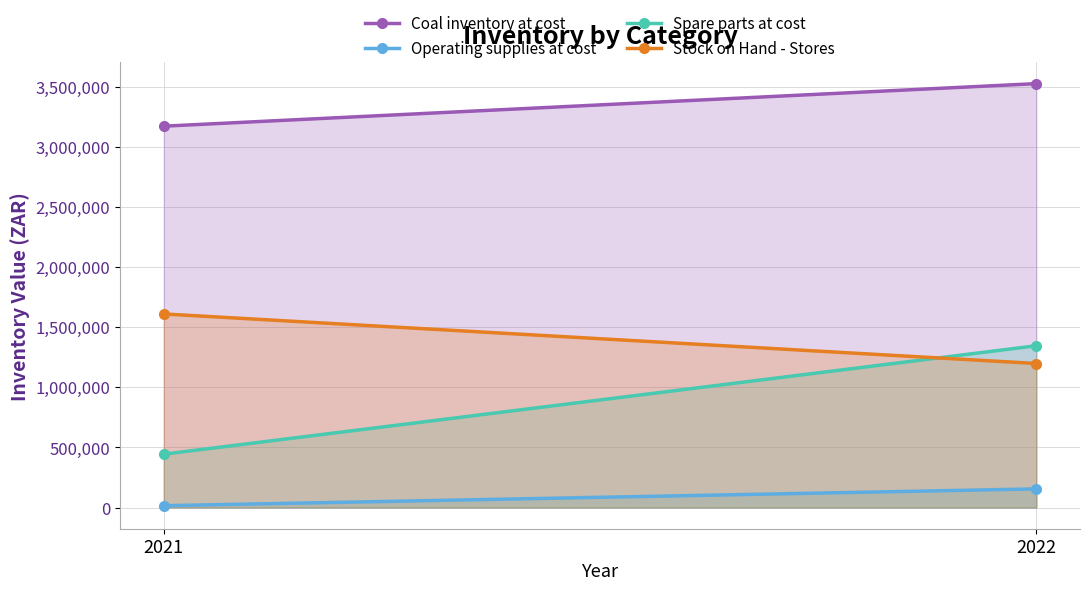

Reading left to right, what are all the values shown in this chart?

Coal inventory at cost: 3174270	3528471
Operating supplies at cost: 15100	154991
Spare parts at cost: 444171	1346758
Stock on Hand - Stores: 1611324	1198818